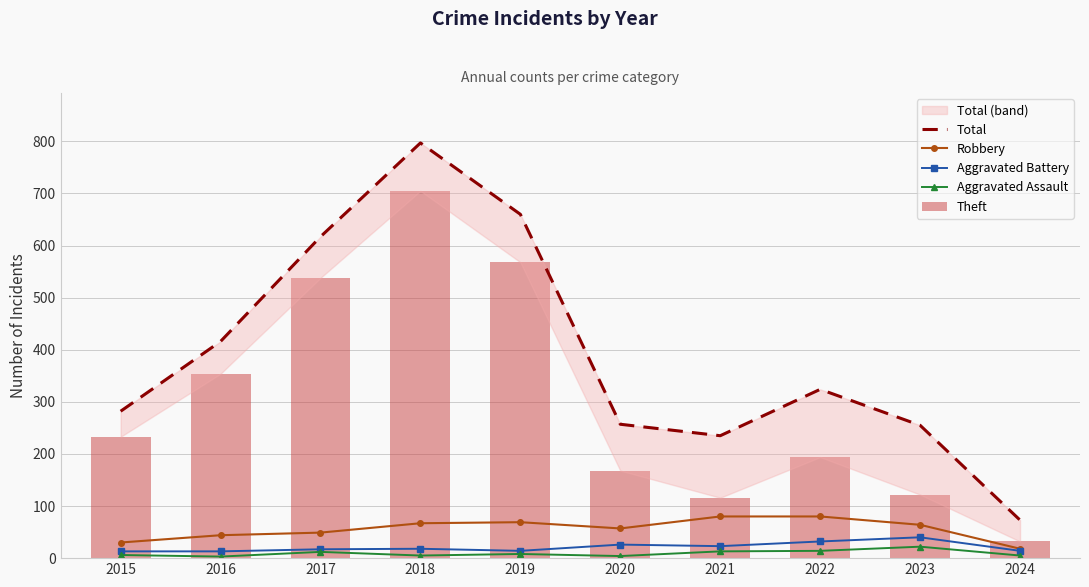

Between 2018 and 2023, which is larger?

2018